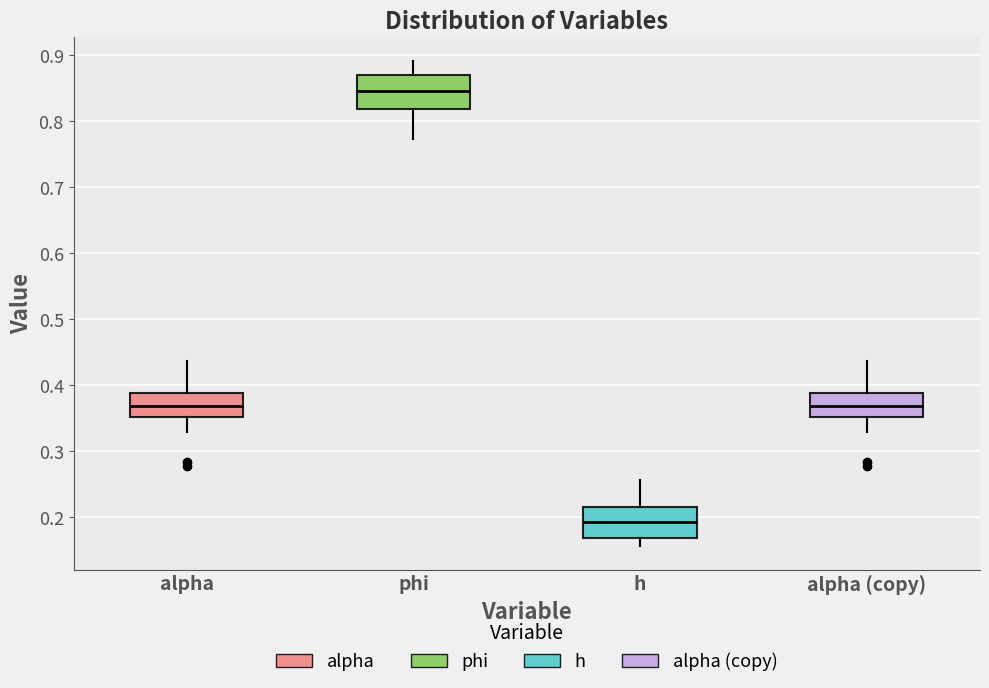

Reading left to right, read every box against the y-axis: the position of its median line, the range the box covers, and the ends of its whiskers. The values are not printed on the chart, so give them approximately, as read against the axis.

alpha: median 0.37, box 0.35 to 0.39, whiskers 0.33 to 0.44
phi: median 0.85, box 0.82 to 0.87, whiskers 0.77 to 0.89
h: median 0.19, box 0.17 to 0.22, whiskers 0.16 to 0.26
alpha (copy): median 0.37, box 0.35 to 0.39, whiskers 0.33 to 0.44